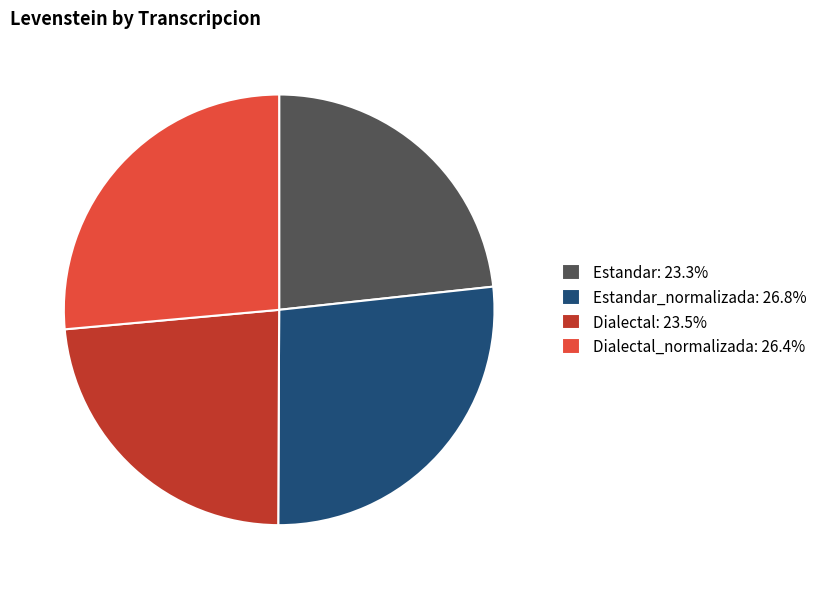

Does any single category account for the majority?

No